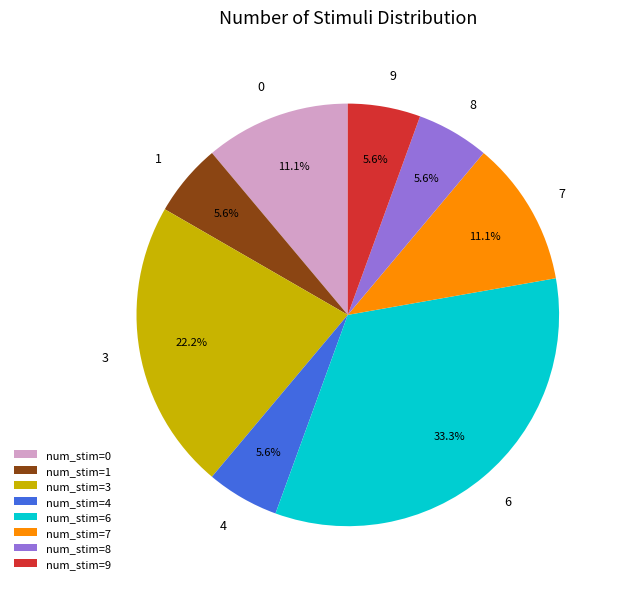

Combined, do num_stim=0 and num_stim=7 account for over 50%?

No